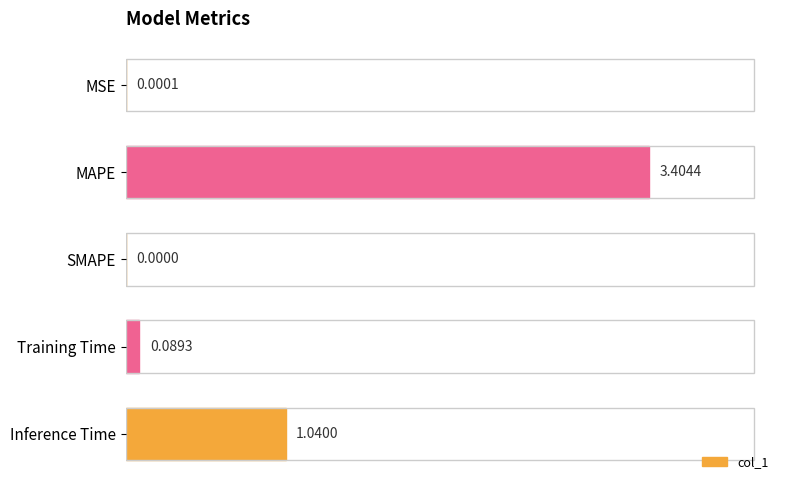

Where is the data nearest to the value 1?

Inference Time